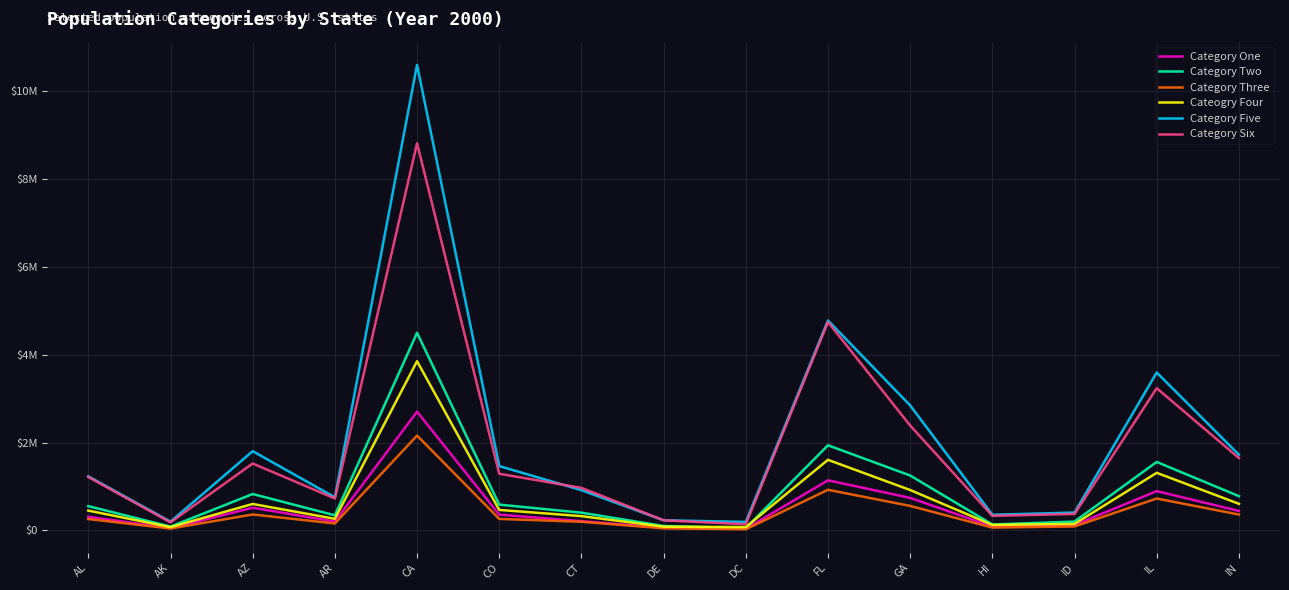

What is the total value across all series at AR?

2448185